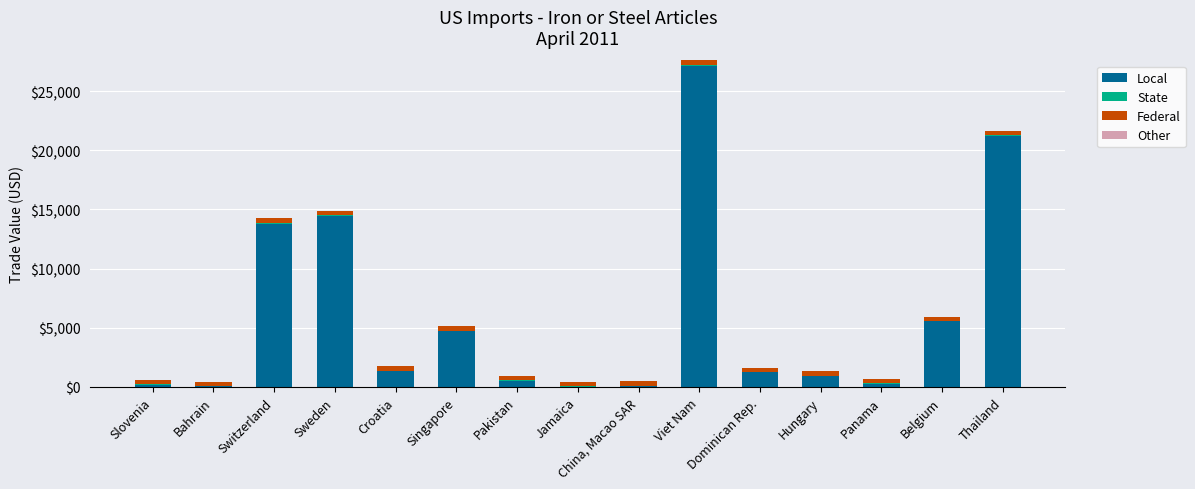

At which category is the sum across all series the highest?

Viet Nam